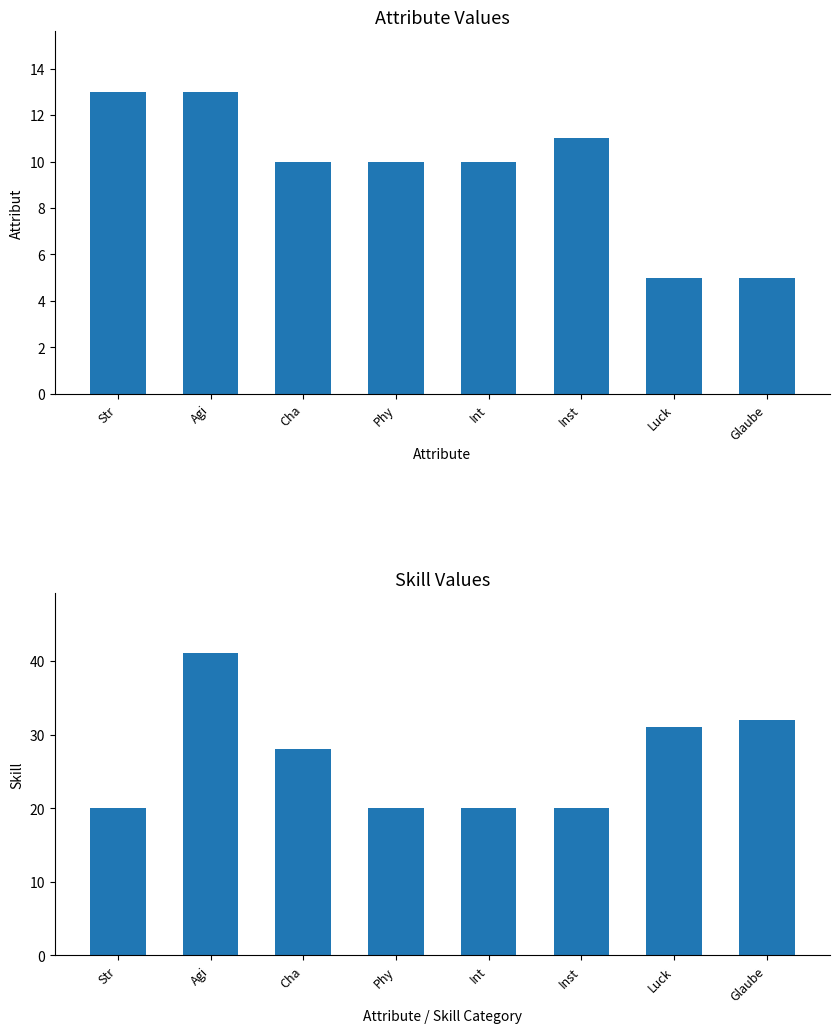

Reading right to left, transcribe all the data shown in this chart.

Attribut: 5	5	11	10	10	10	13	13
Skill: 32	31	20	20	20	28	41	20